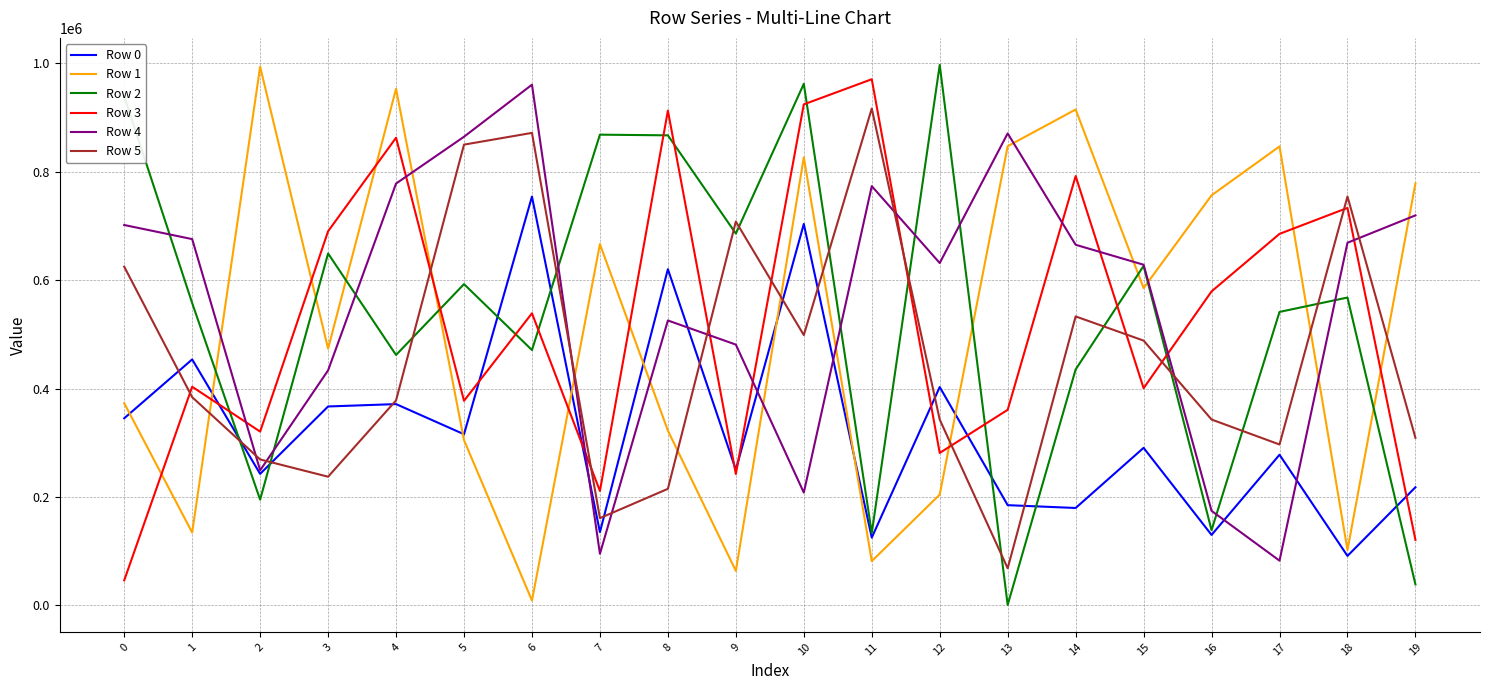

The Row 5 series shows 214848 at 8. True or false?

True